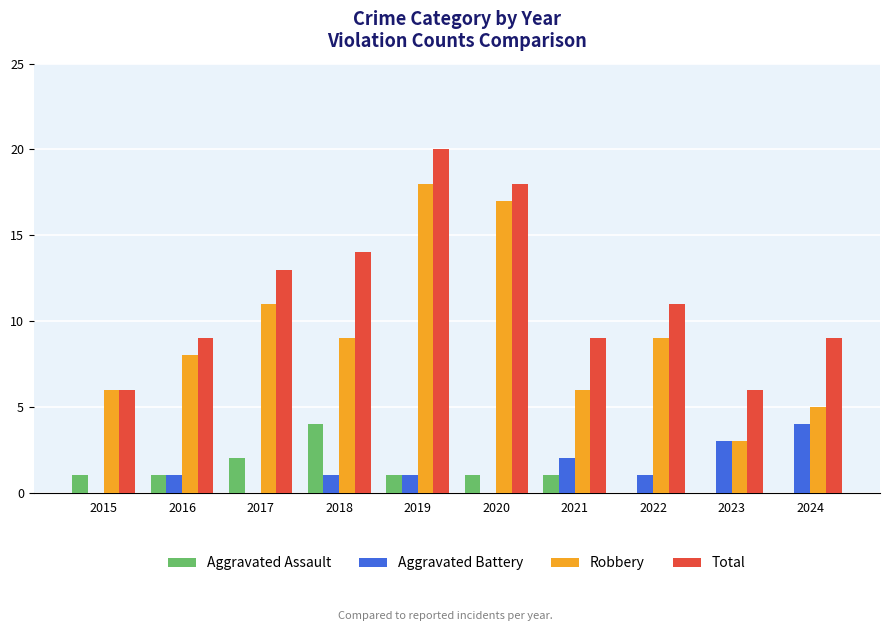

Where is Aggravated Assault nearest to the value 2?

2017